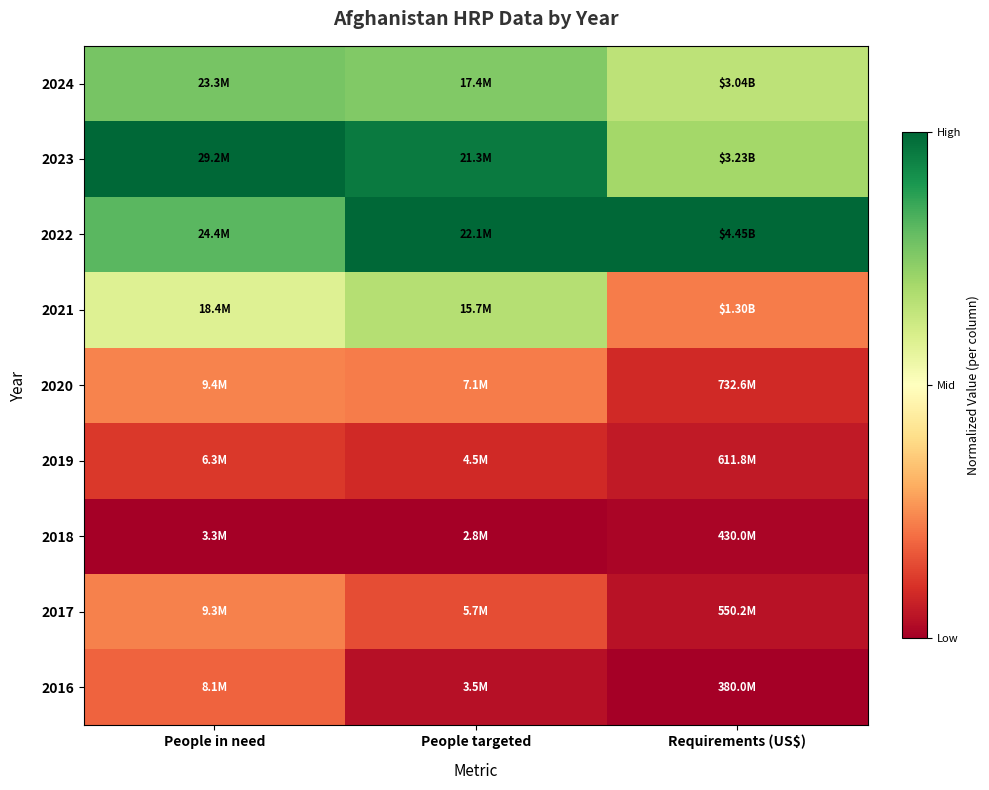

Rank the series at Requirements (US$) from highest to lowest value.

2022, 2023, 2024, 2021, 2020, 2019, 2017, 2018, 2016